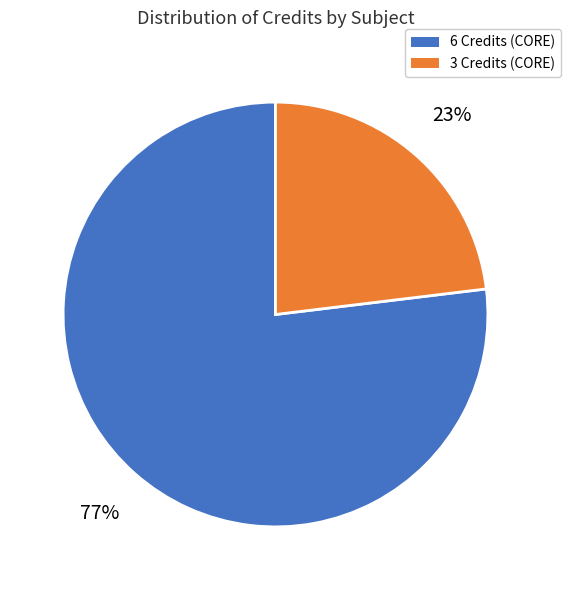

To the nearest percent, what is the average slice percentage?

50%